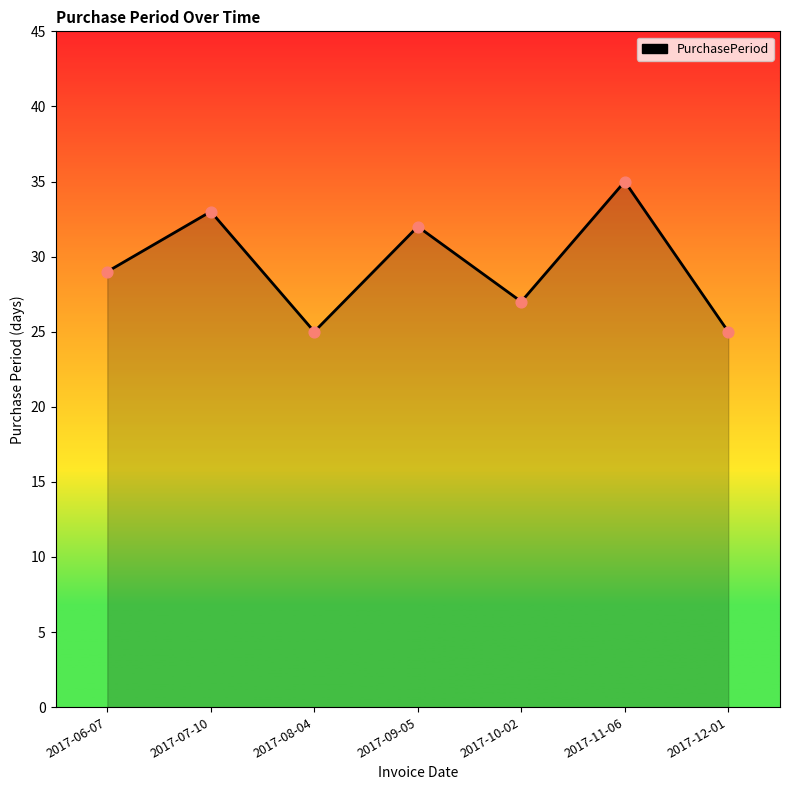

What is the ratio of the value at 2017-11-06 to the value at 2017-12-01?

1.4